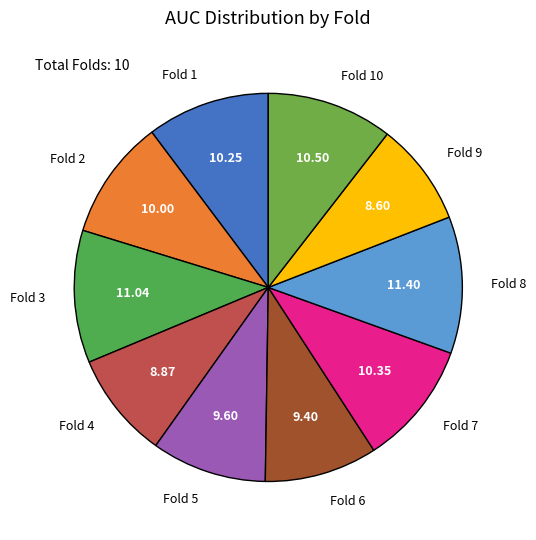

Between Fold 8 and Fold 10, which is larger?

Fold 8